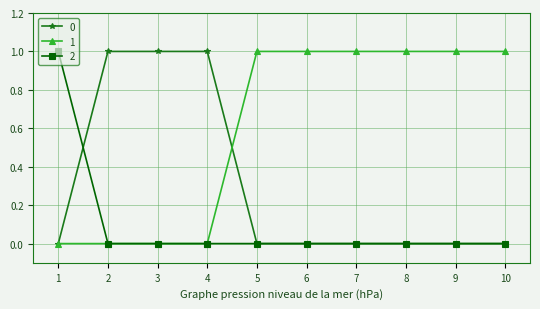

Does the chart have visible grid lines?

Yes